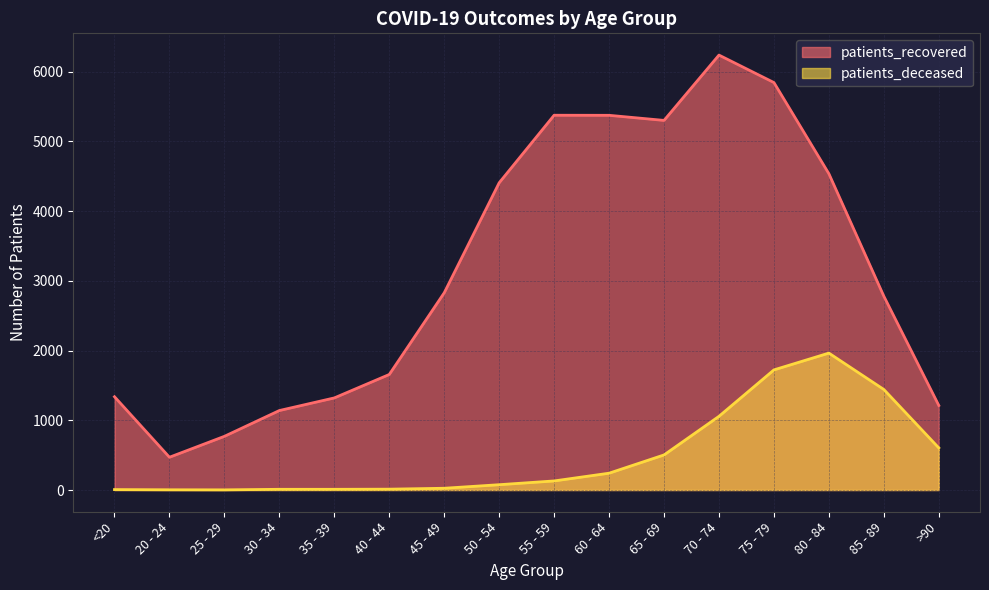

How many interior local valleys does the patients_recovered series have?

2